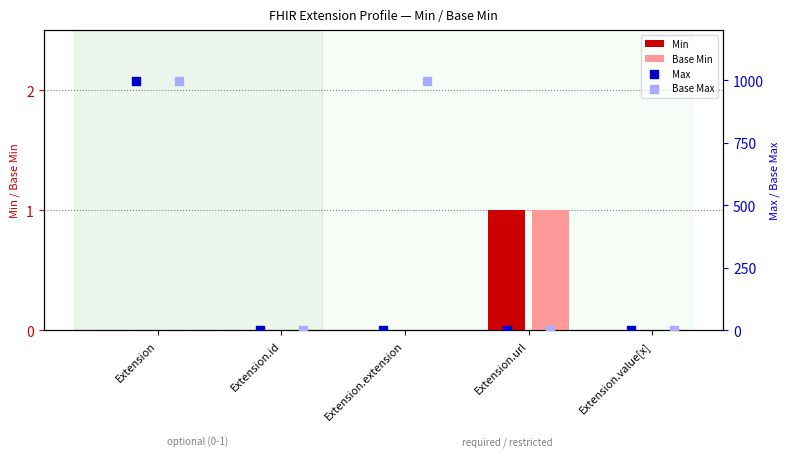

At which label does Min reach its peak?

Extension.url